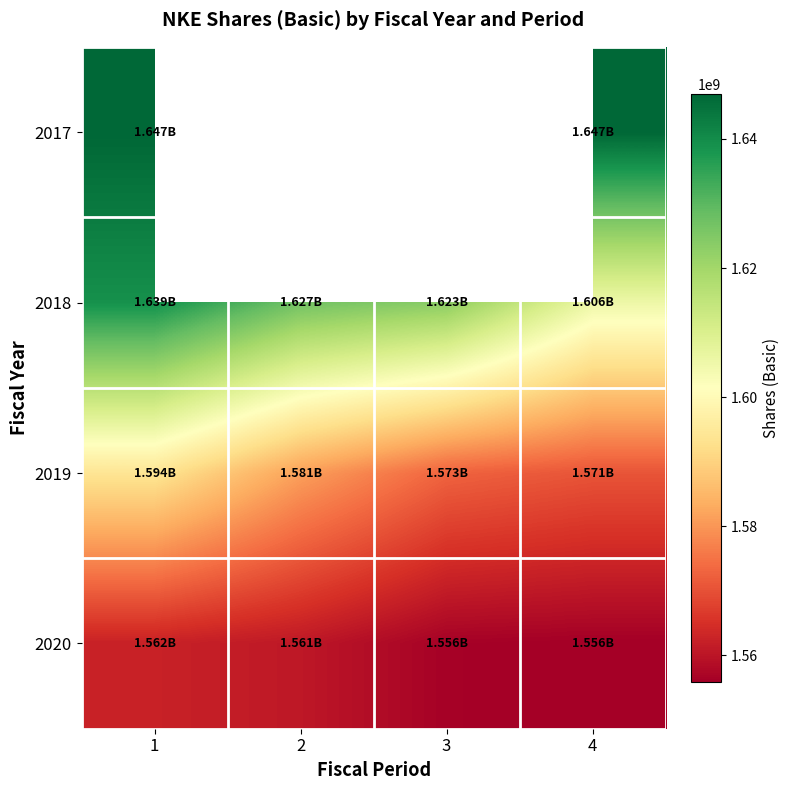

Between 2 and 1, which is larger?

1